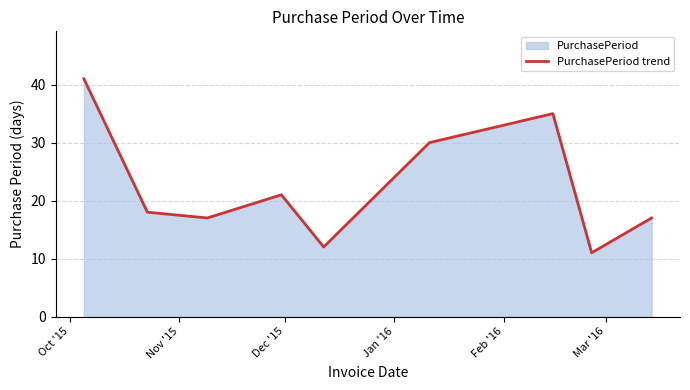

What is the difference between the maximum and minimum values?

30